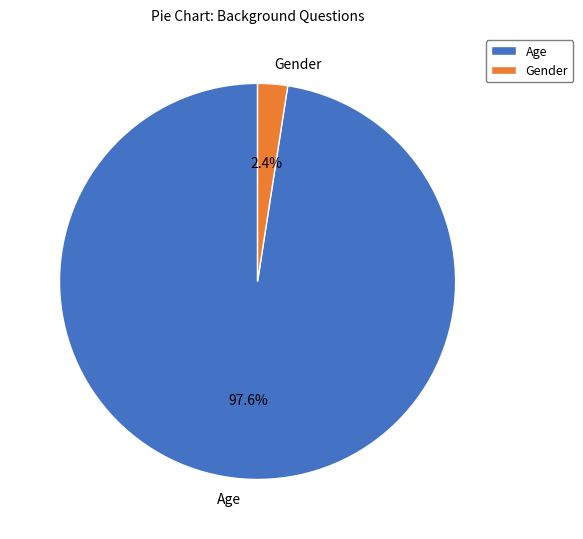

Which category has the smallest portion of the pie?

Gender